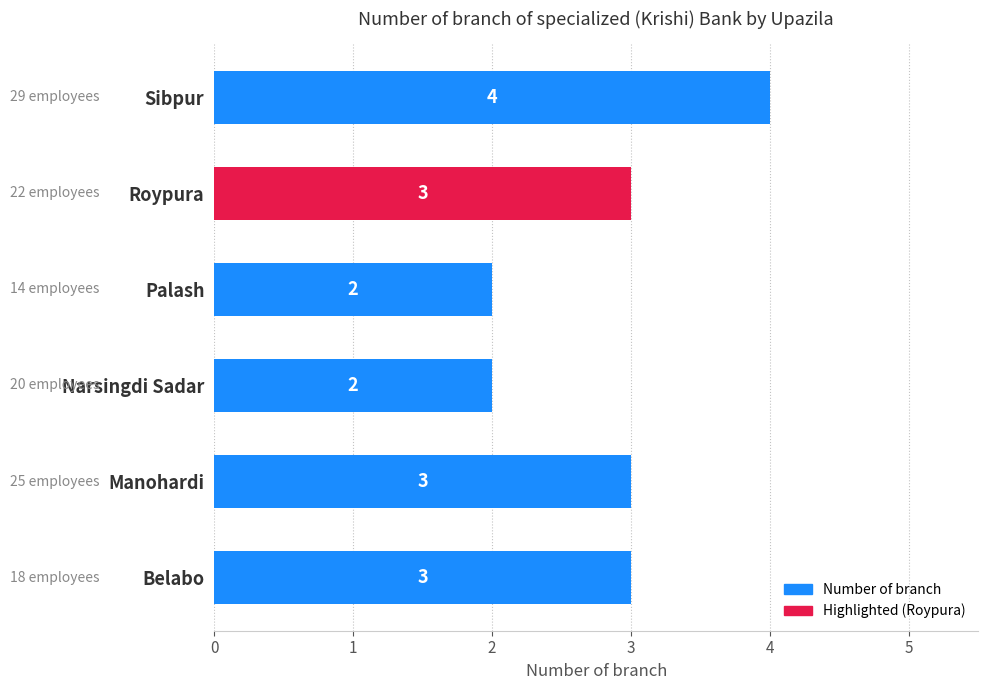

Between Belabo and Sibpur, which is larger?

Sibpur